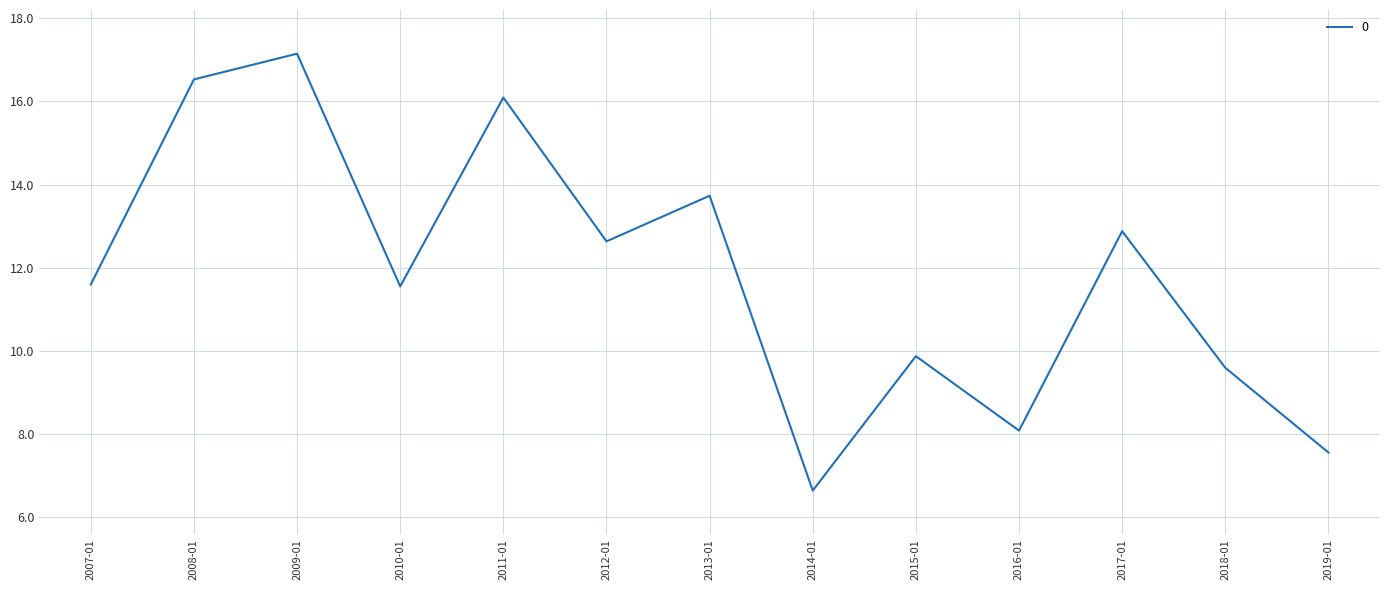

The chart shows a value of 6.6 at 2014-01. True or false?

True